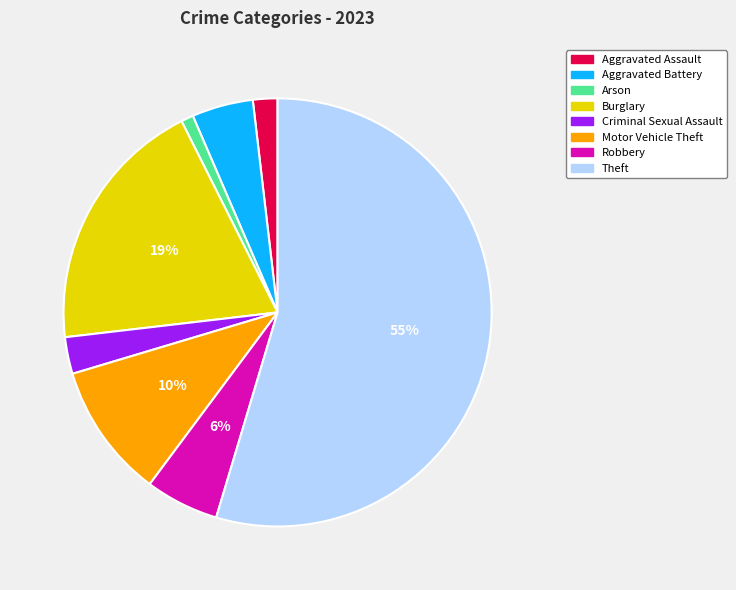

Is the sum of Aggravated Battery and Aggravated Assault greater than half?

No